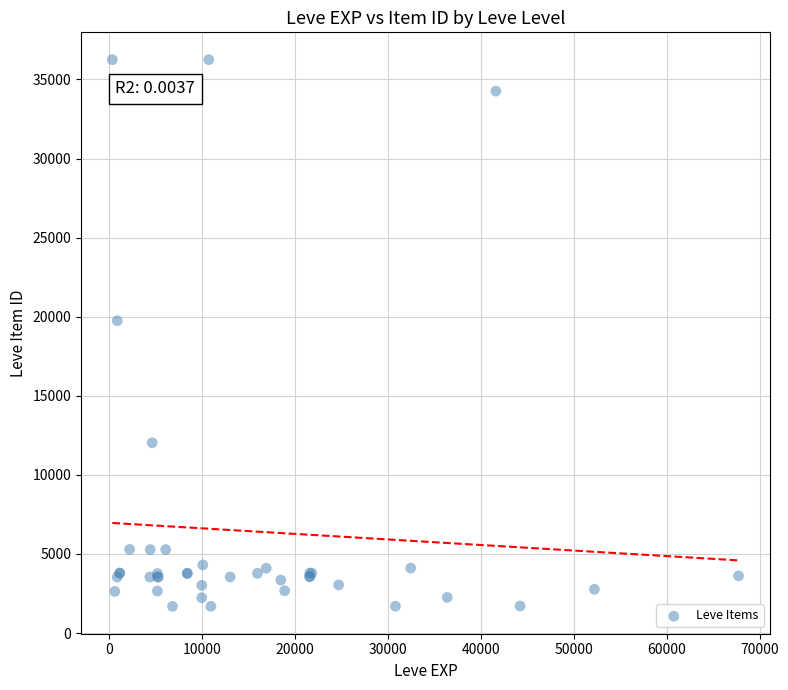

What Y value in the scatter plot is closest to 18967?

19744